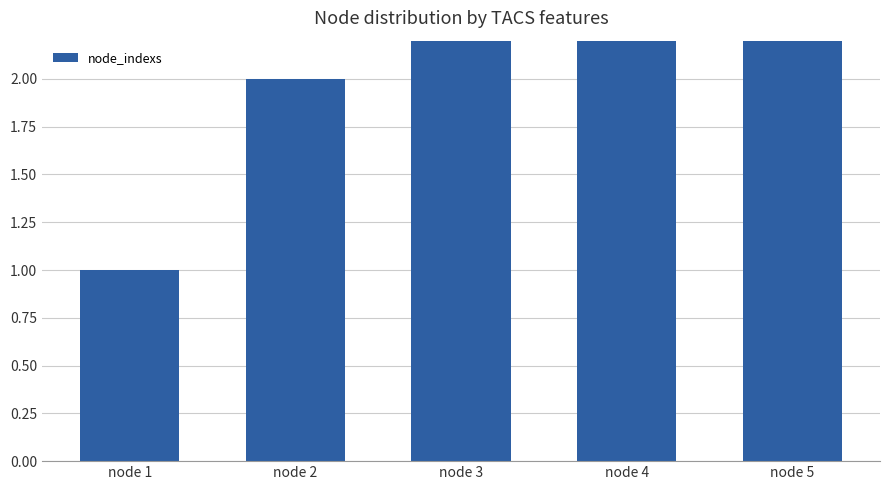

What is the value of the 5th bar from the left?

5